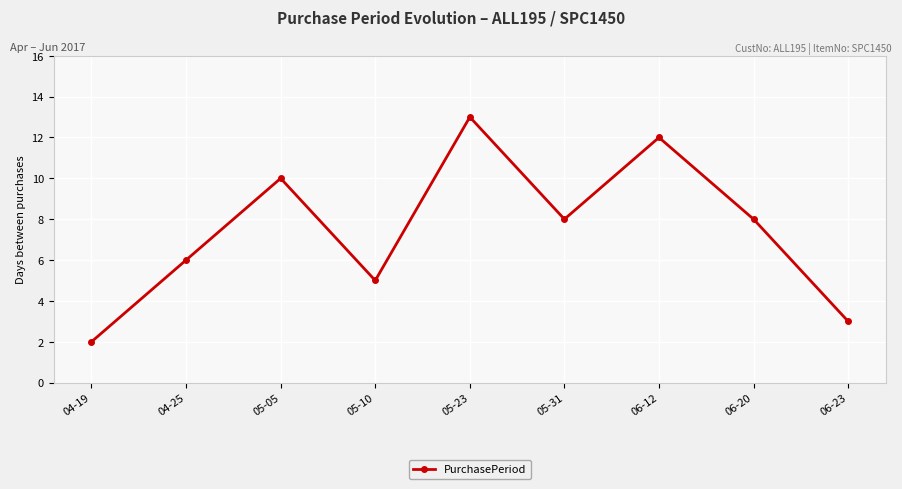

Is it true that the value at 05-31 is 4?

False